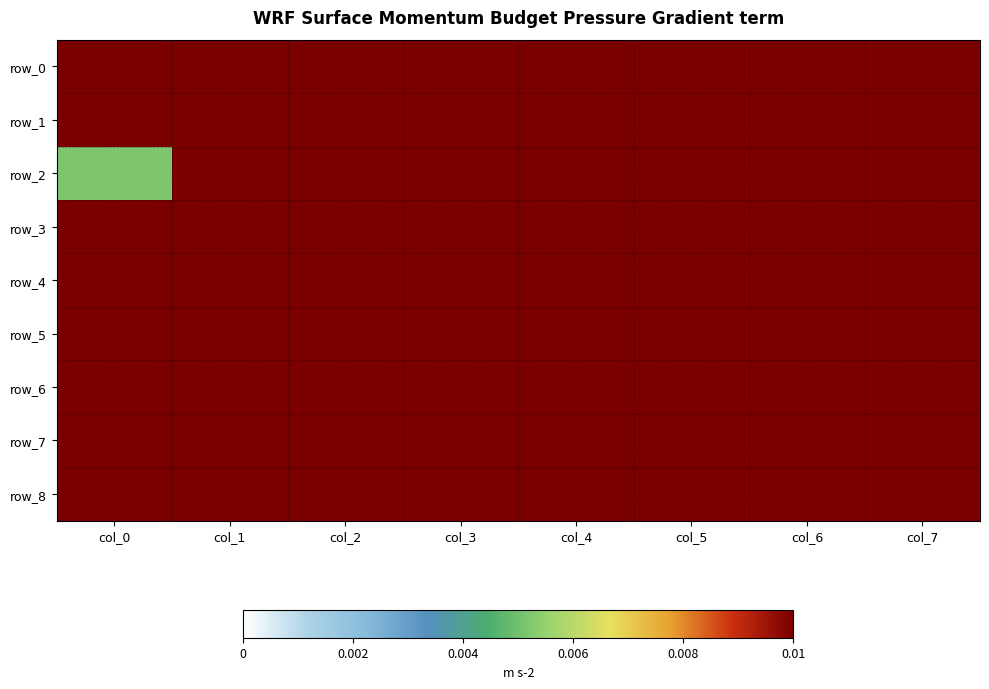

What is the sum of the row_0 values at col_0 and col_2?

0.5